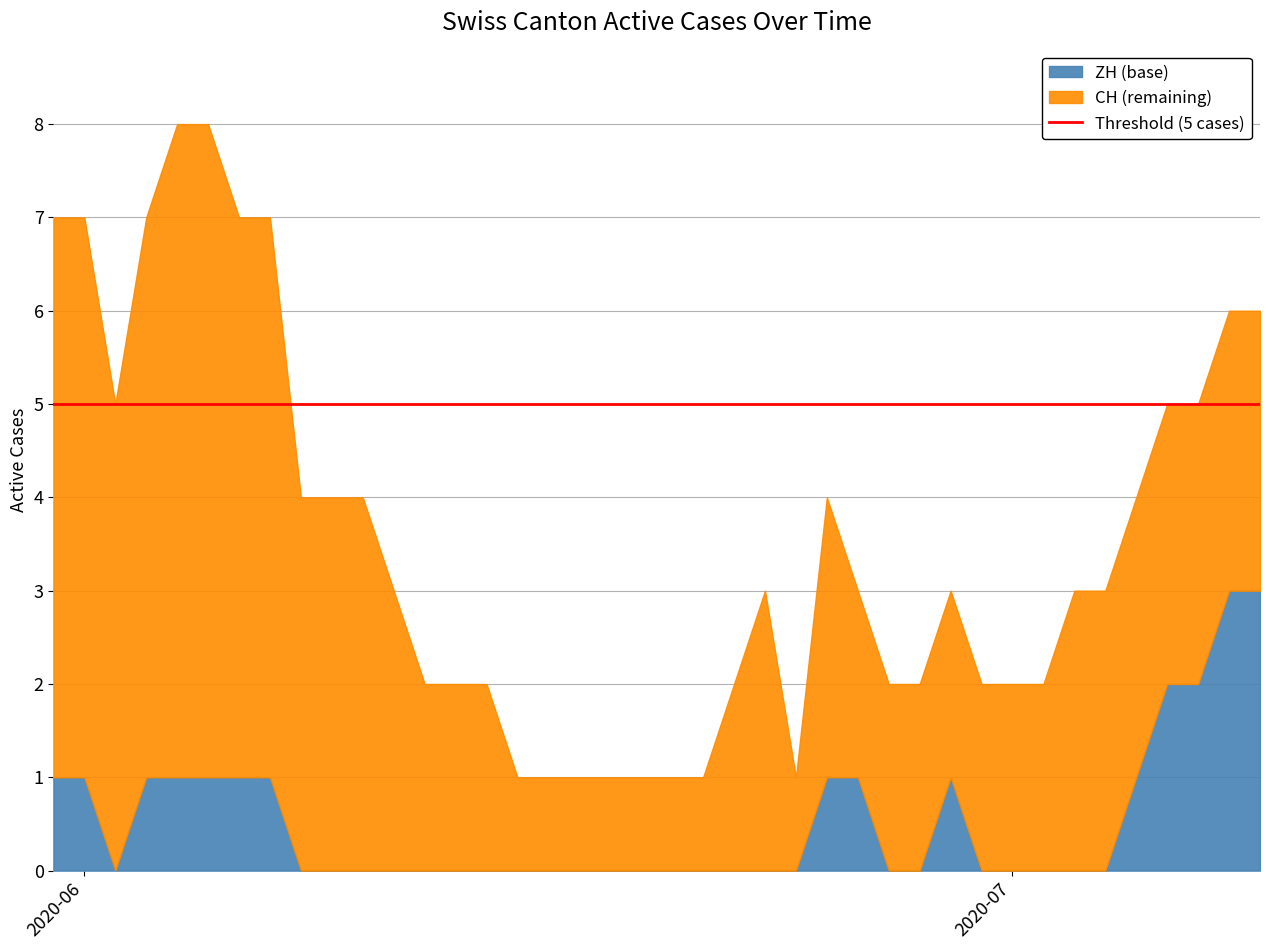

What is the highest value of the ZH series?

3